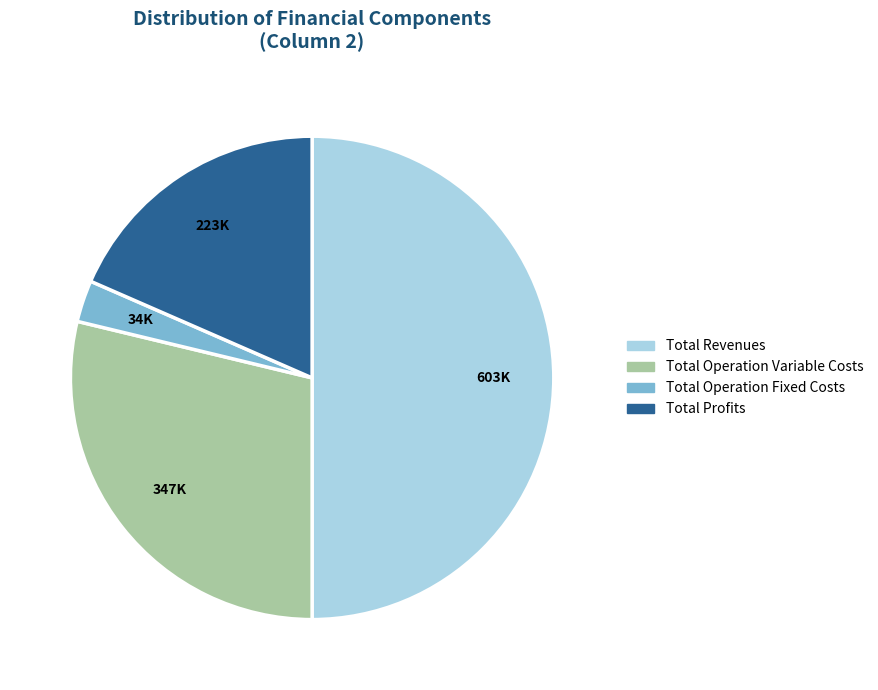

How many segments does this pie chart have?

4